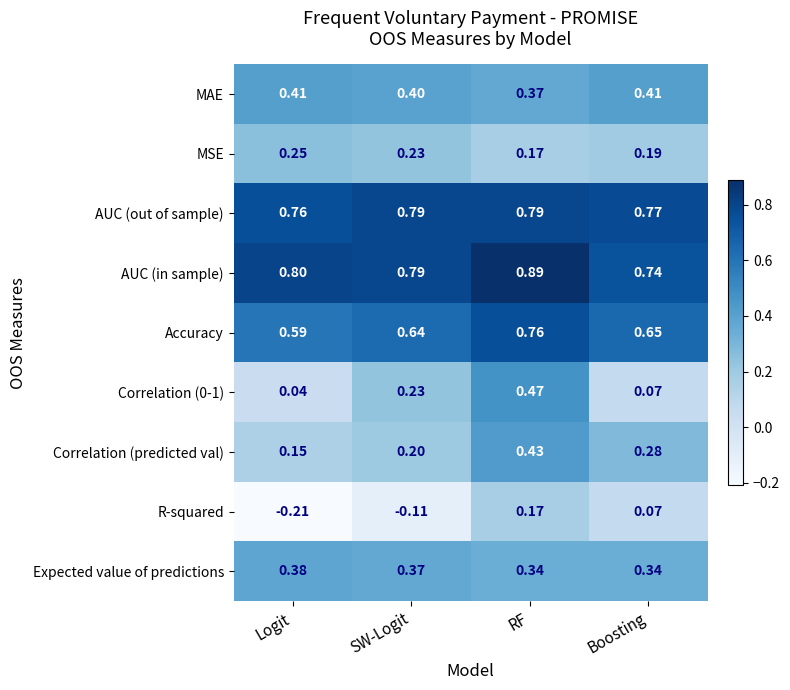

Is the value of R-squared at Boosting greater than the value of Correlation (predicted val) at SW-Logit?

No